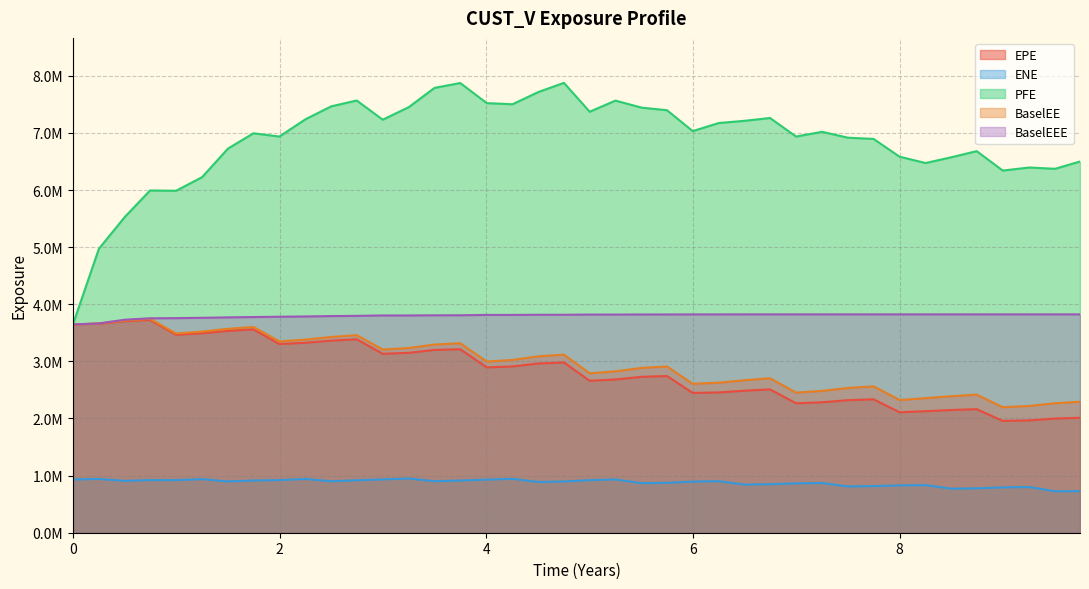

Where is BaselEEE nearest to the value 3735248?

2016-12-28